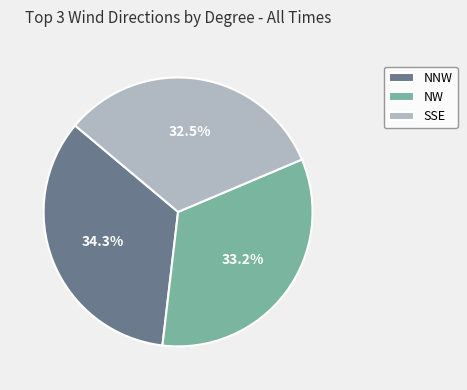

How many slices are in this pie chart?

3